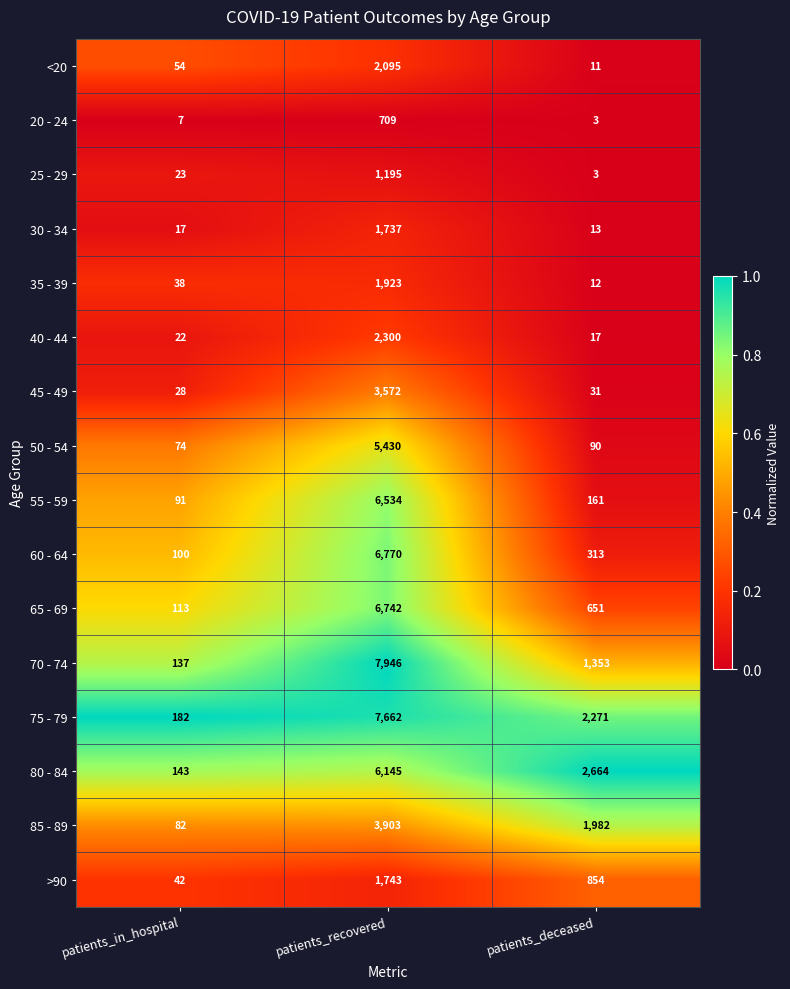

Where does the 60 - 64 series first go above 313?

patients_recovered